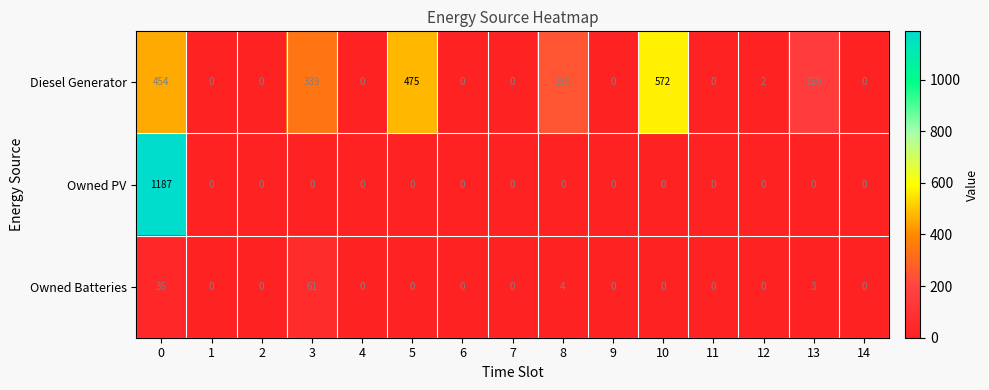

What is the difference between the maximum and minimum values in the Owned Batteries series?

61